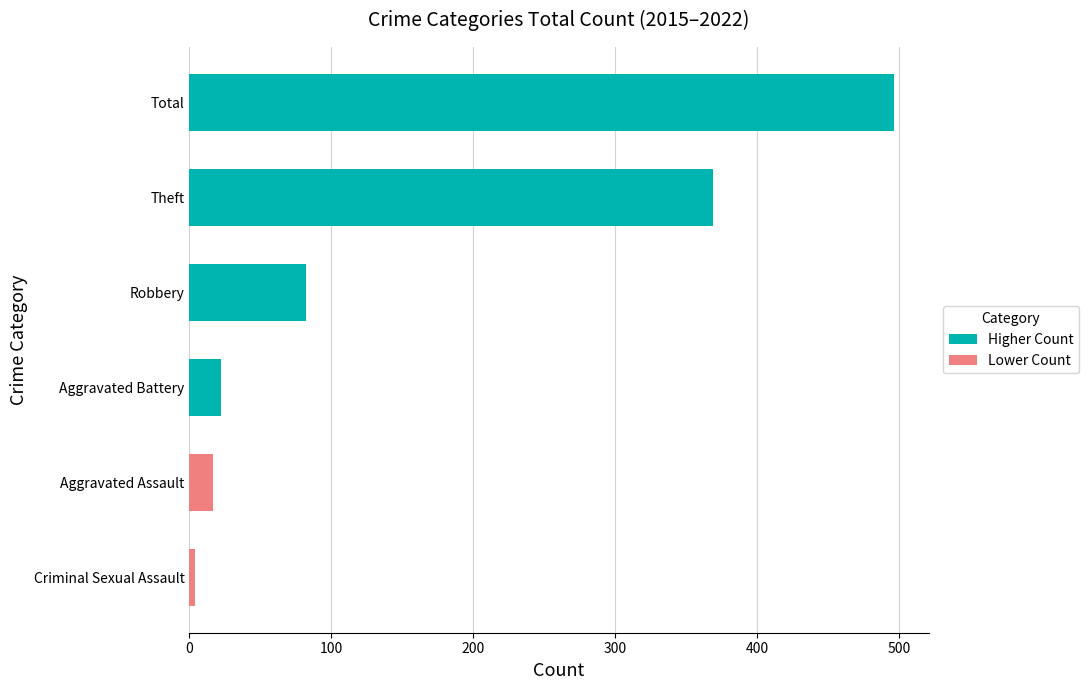

True or false: the data shows 82 at Robbery.

True